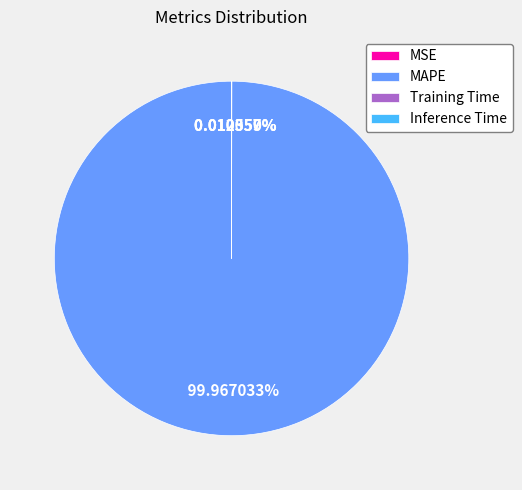

What is the largest slice in the pie chart?

MAPE